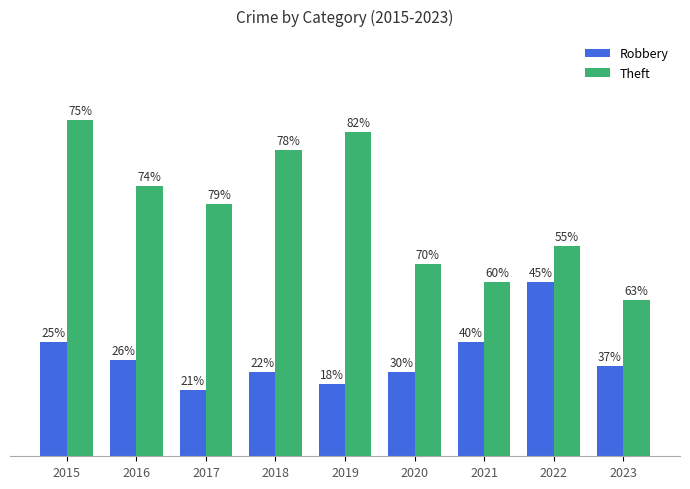

What are all the series names shown in the legend?

Robbery, Theft